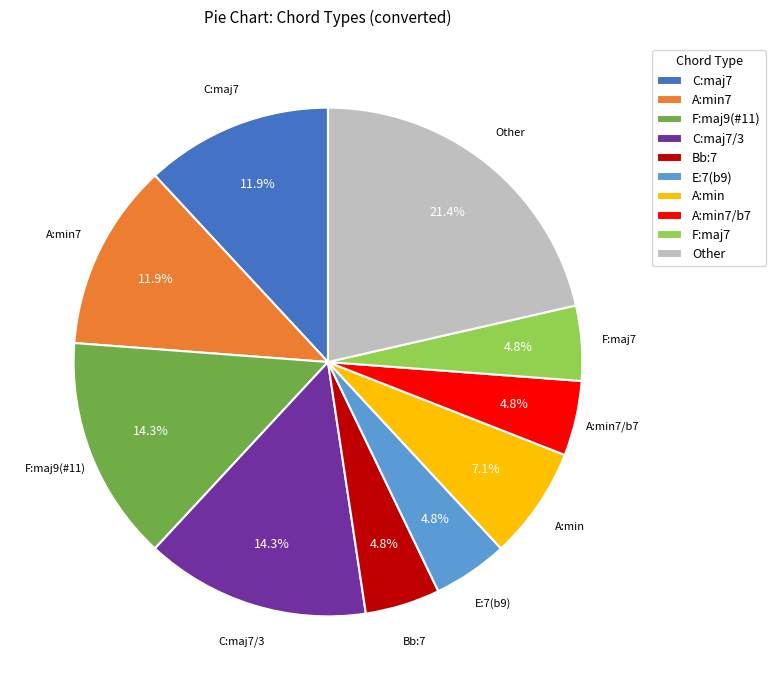

Which category has the biggest portion of the pie?

Other